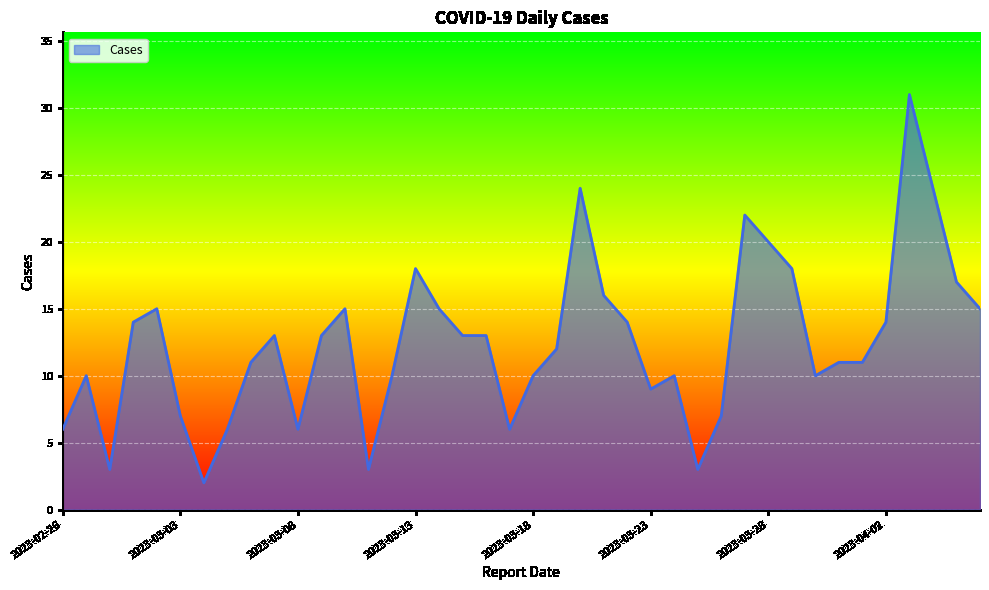

What is the maximum value shown in the chart?

31